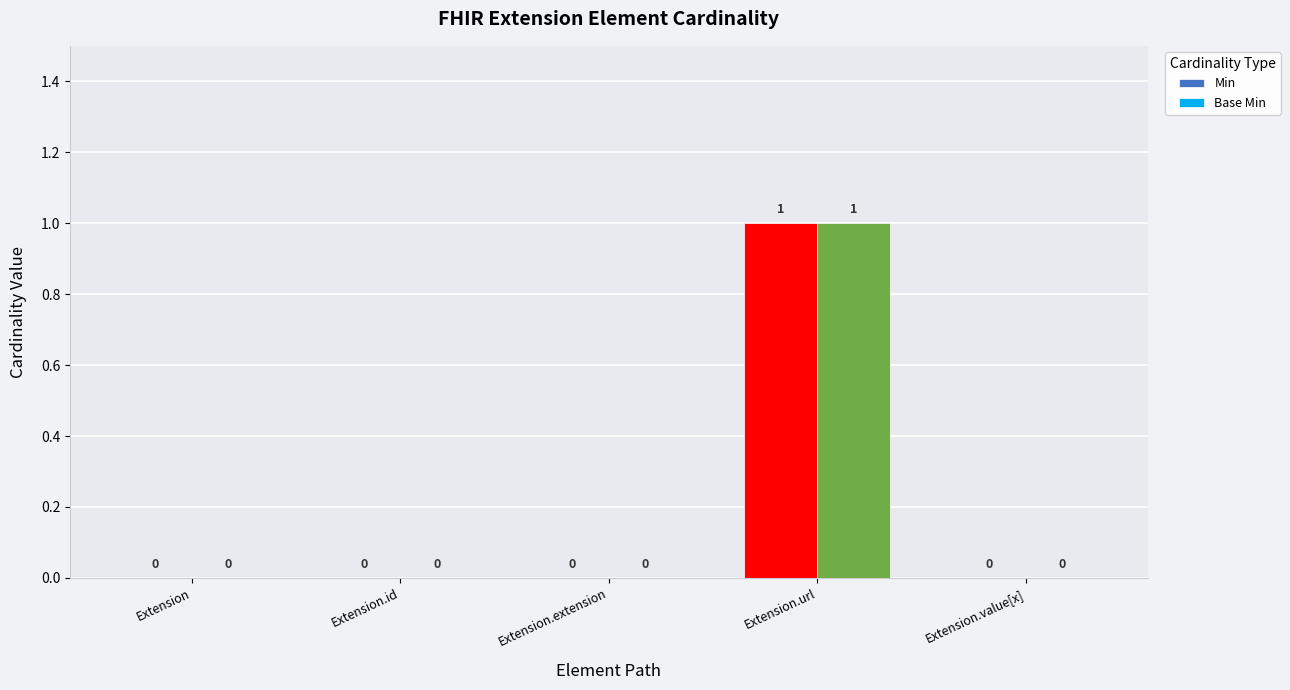

Which category has the highest value across all series?

Extension.url